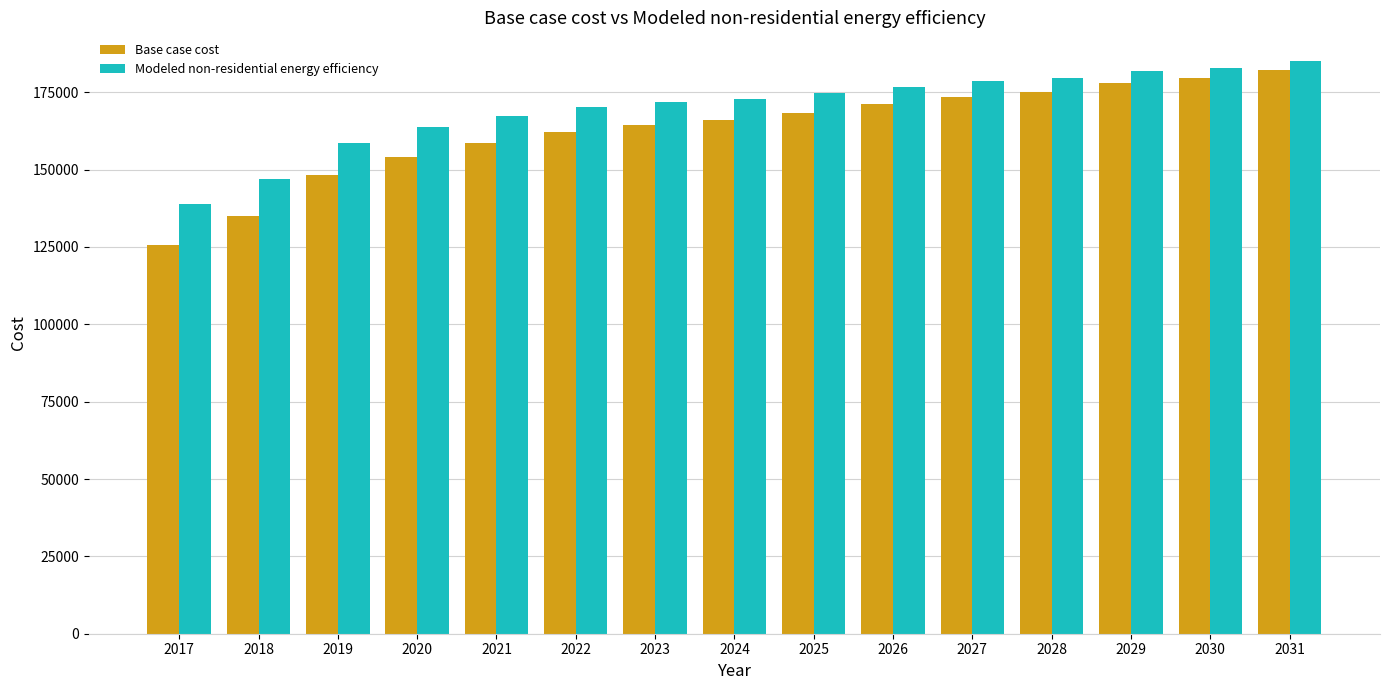

Does the chart contain any negative values?

No